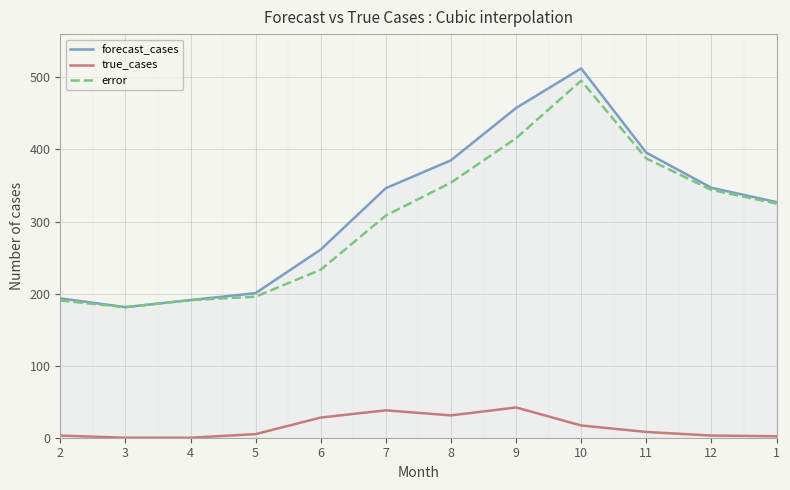

Is the value of true_cases at 11 greater than the value of forecast_cases at 5?

No